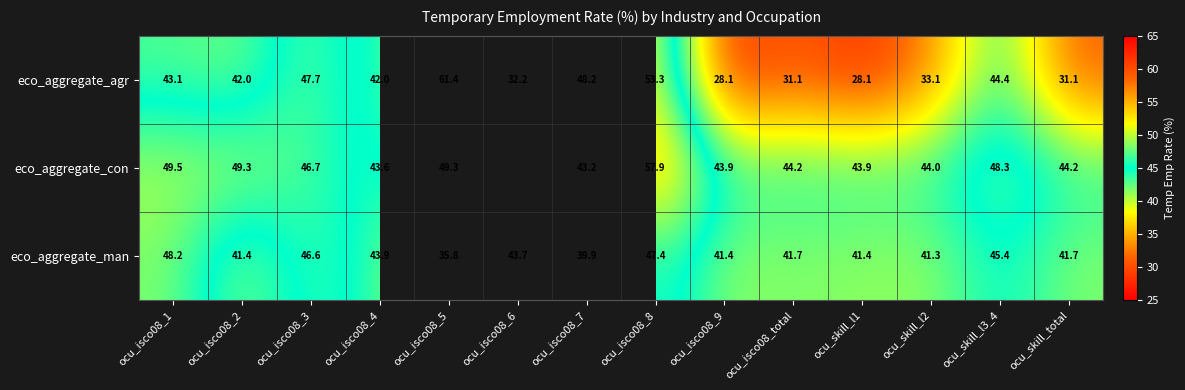

What value does the eco_aggregate_man series have at ocu_skill_l3_4?

45.4